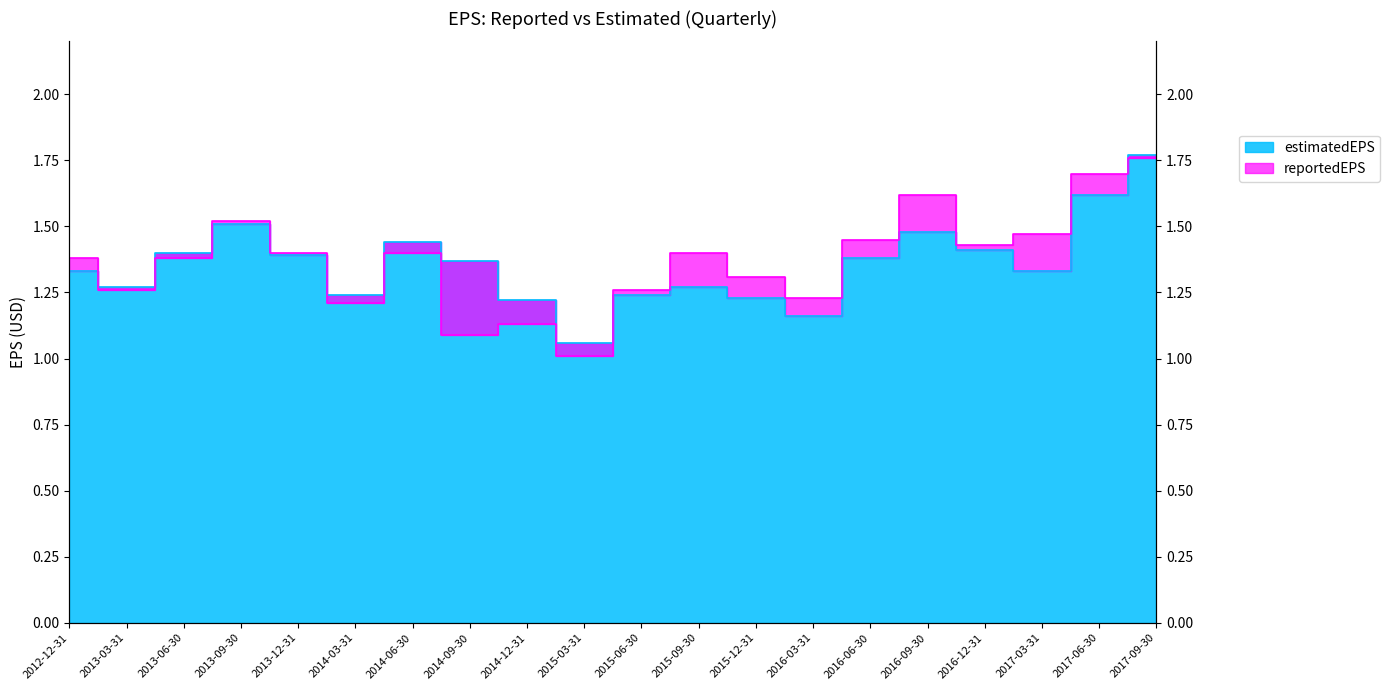

What is the average value of the reportedEPS series?

1.4